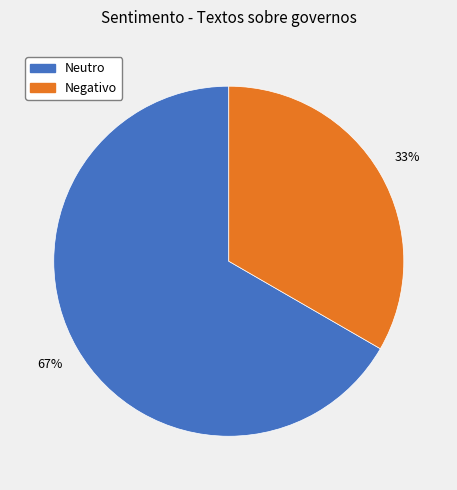

Rank the categories by value from highest to lowest.

Neutro, Negativo